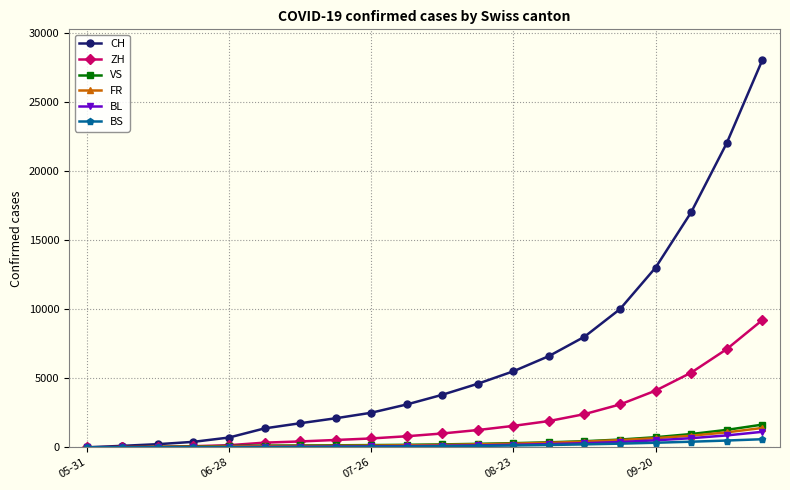

What is the average value of the VS series?

382